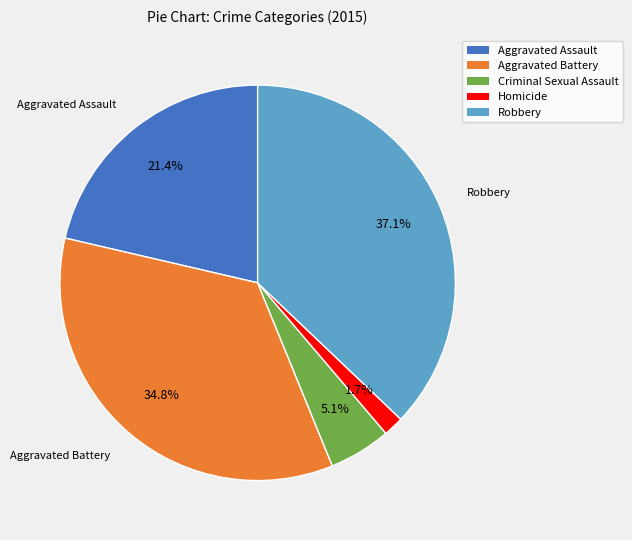

What is the largest slice in the pie chart?

Robbery